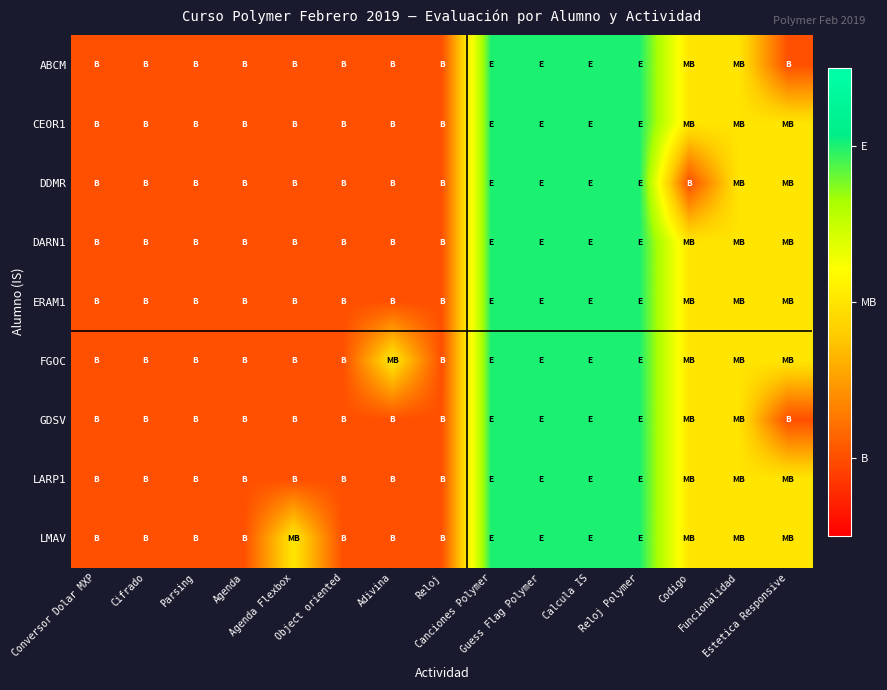

Which series has the widest spread of values?

ABCM